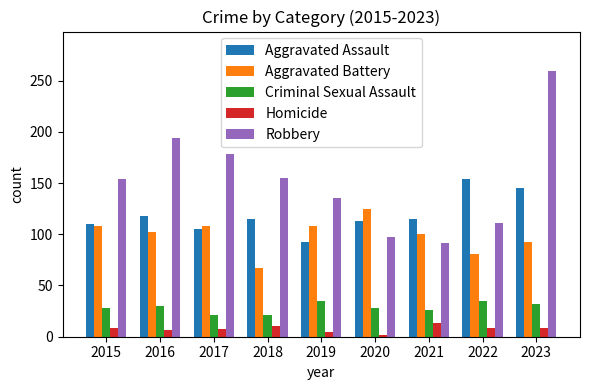

What value does the Robbery series have at 2019, to the nearest 10?

140